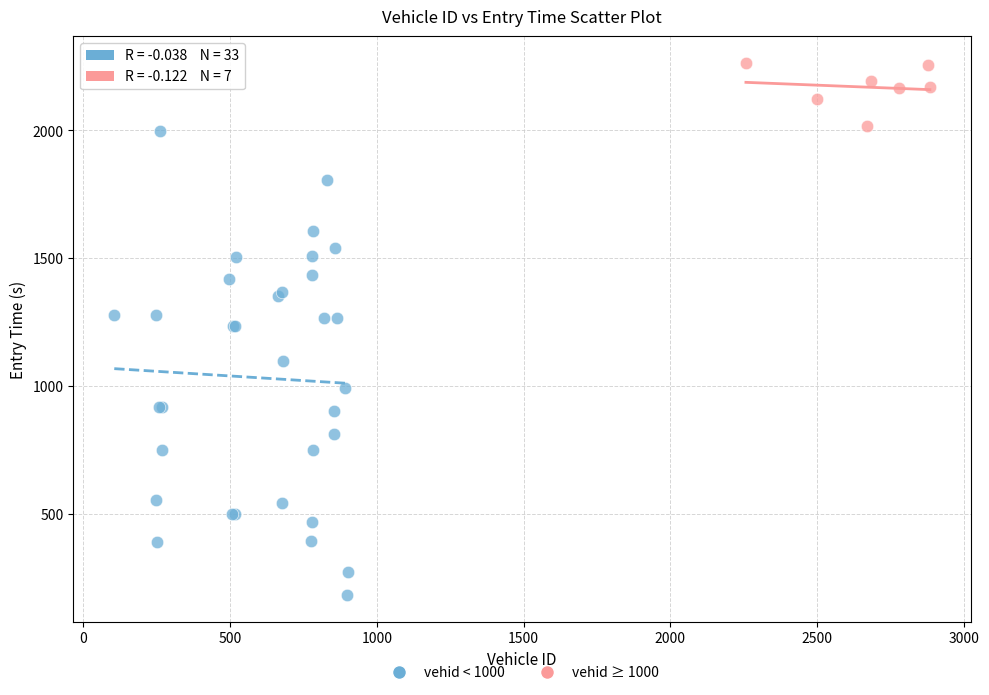

Which series contains the lowest Y value?

vehid < 1000